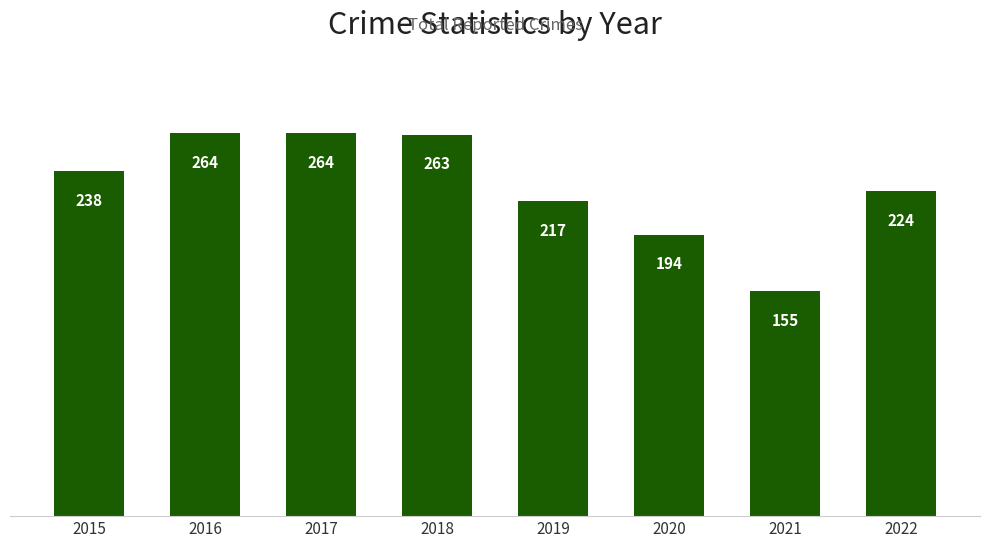

Reading right to left, what are all the values shown in this chart?

224	155	194	217	263	264	264	238